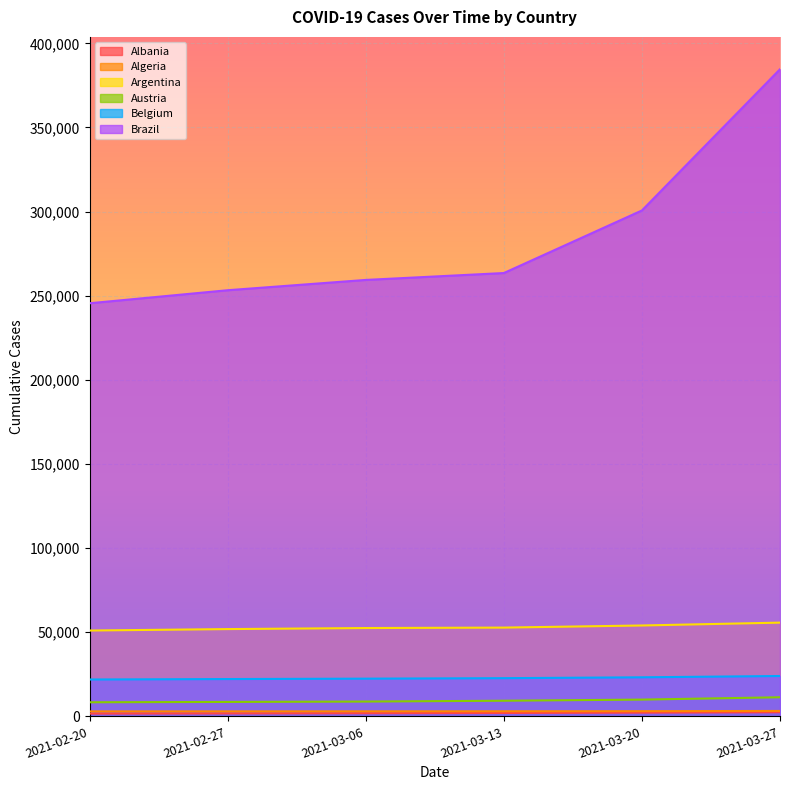

Is the value of Algeria at 2021-03-27 greater than the value of Belgium at 2021-03-13?

No